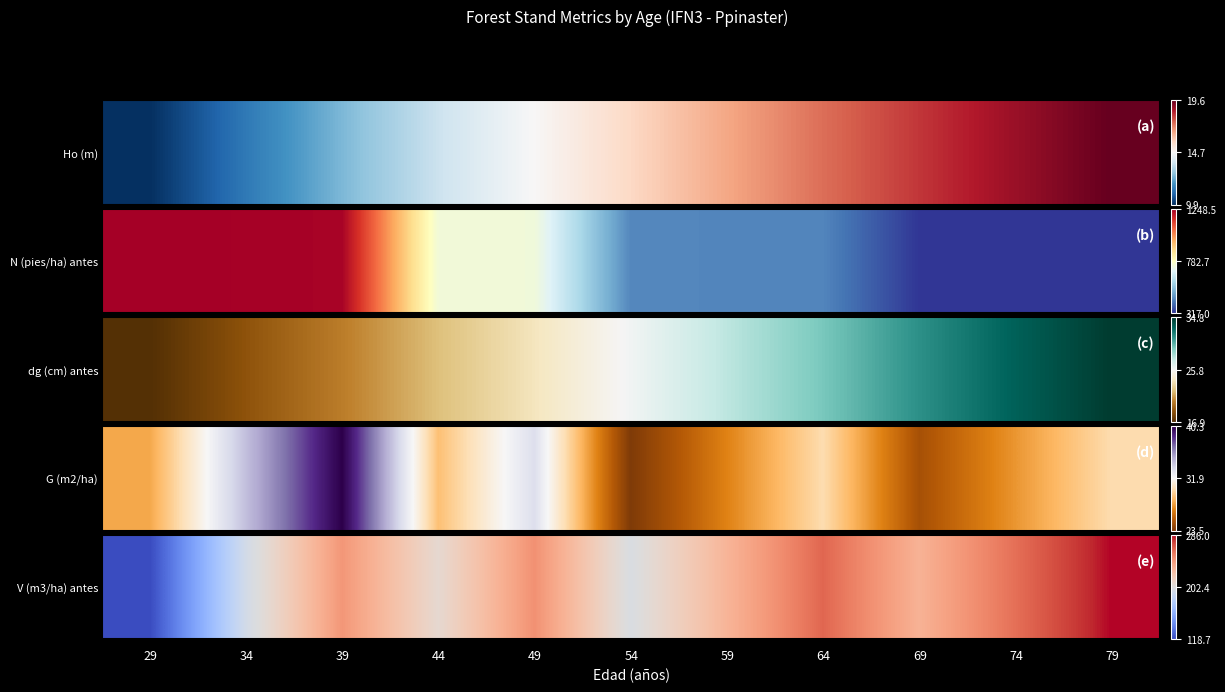

What is the sum of the values at 64 and 59?

1.1